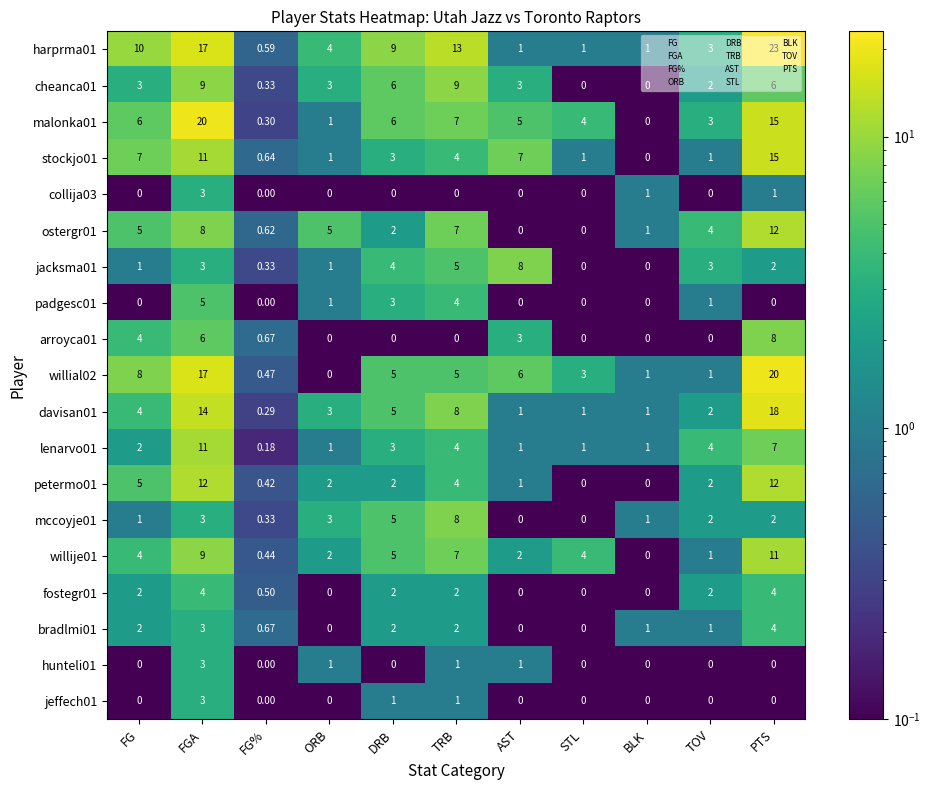

At which label does mccoyje01 first exceed 2?

FGA